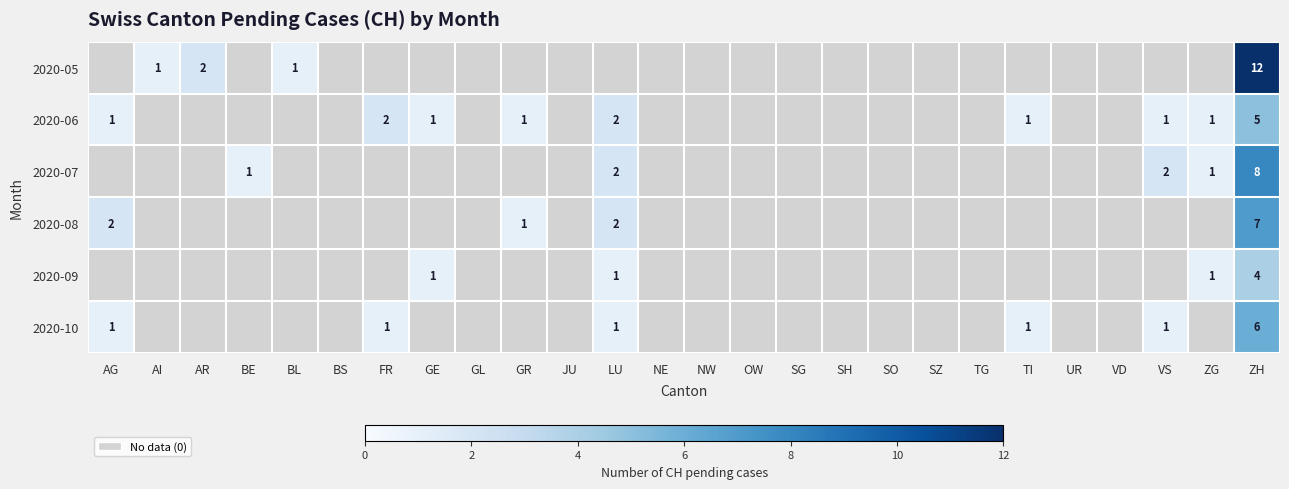

Is it true that 2020-05 equals 1 at BL?

True